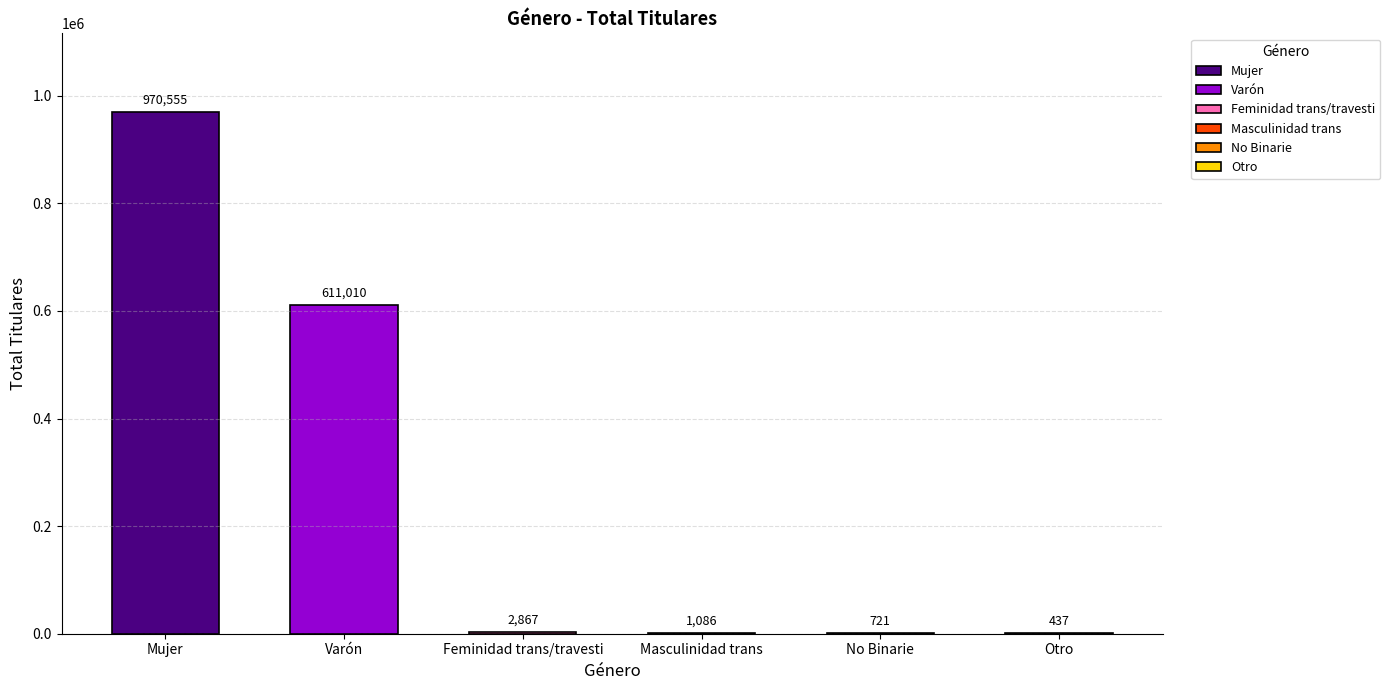

List the labels in order of value, largest first.

Mujer, Varón, Feminidad trans/travesti, Masculinidad trans, No Binarie, Otro